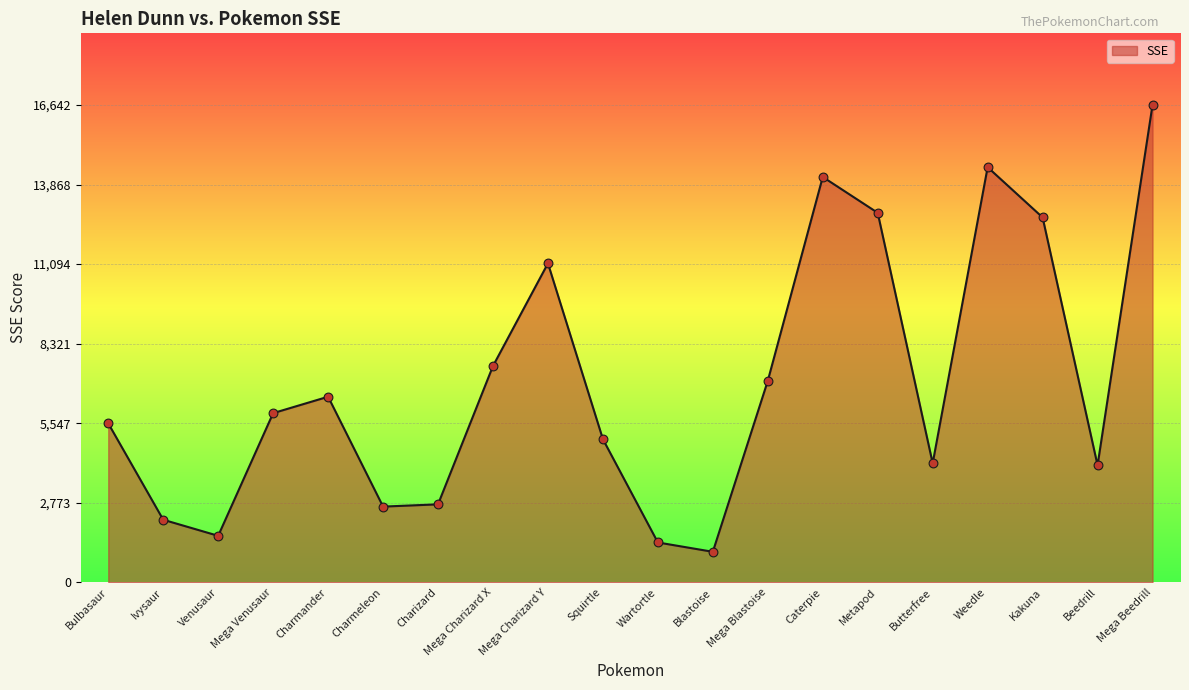

What is the ratio of the value at Kakuna to the value at Mega Charizard Y?

1.1